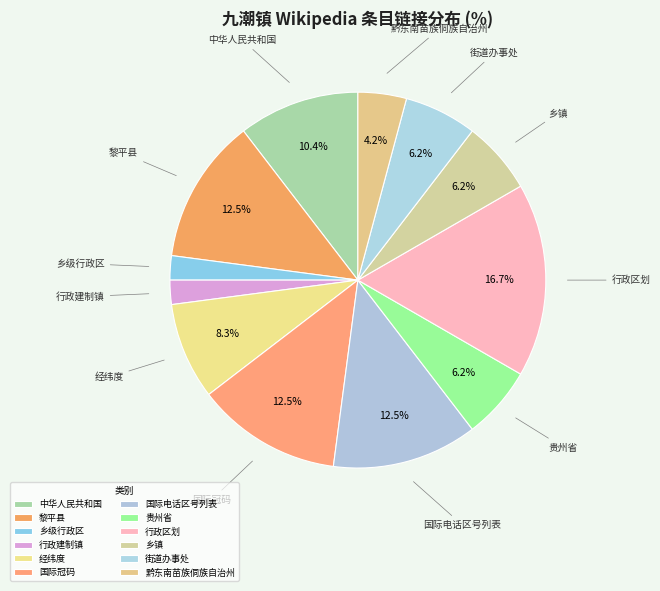

Which slice is the largest?

行政区划